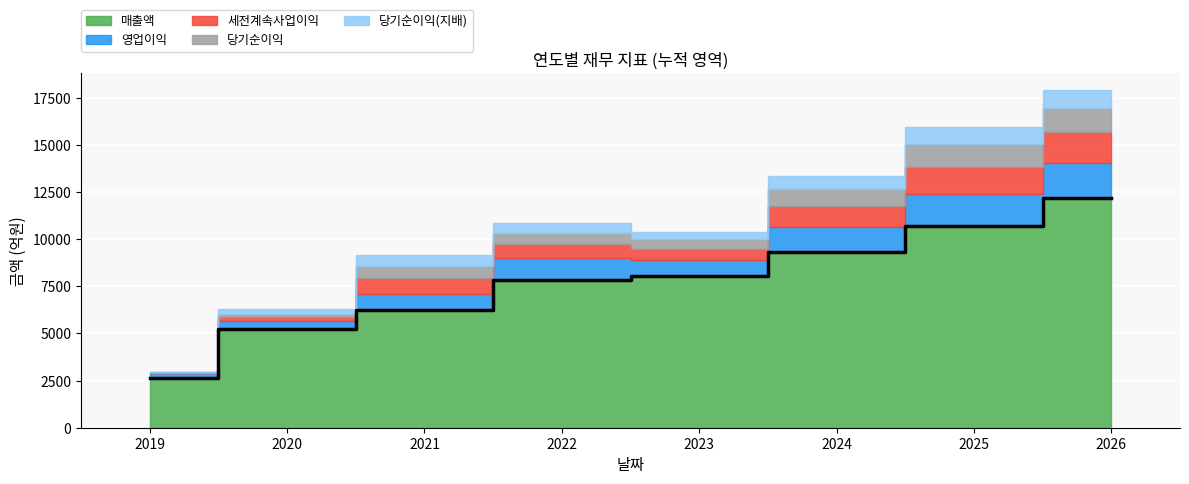

Count the number of categories in the chart.

8